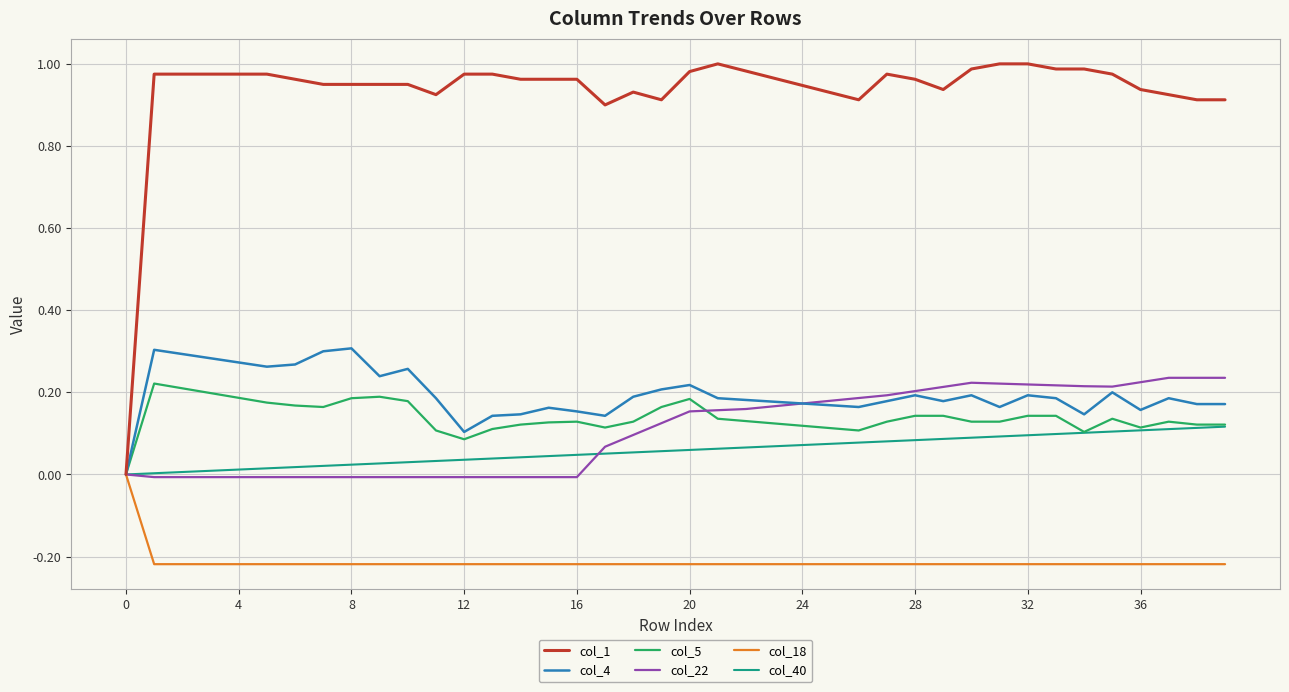

Where is the first local maximum for col_22?

30